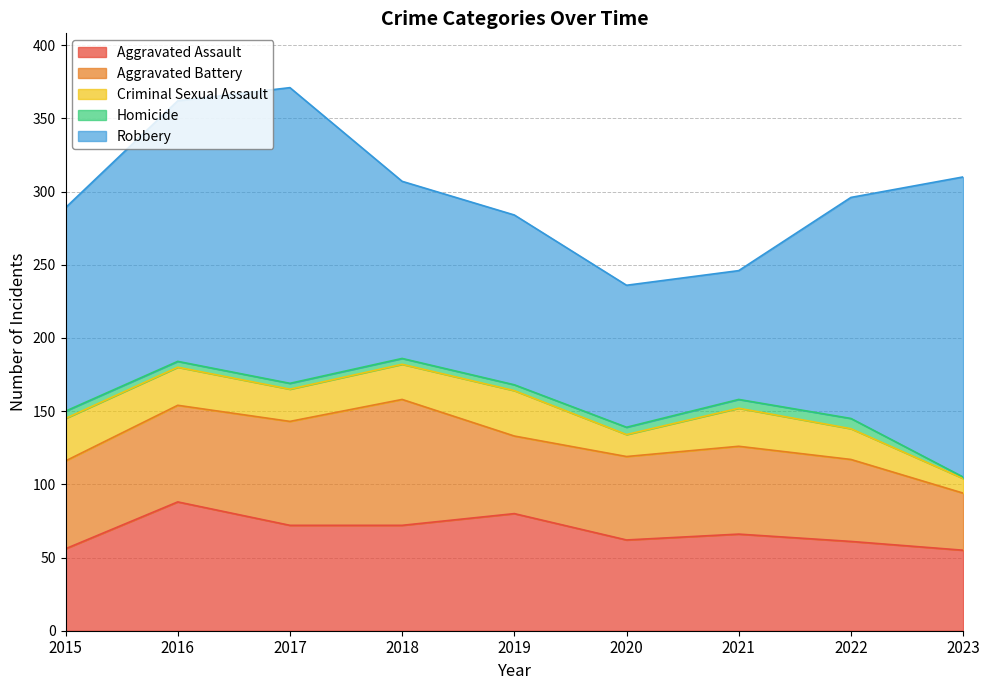

What is the difference between the maximum and second lowest values in the Homicide series?

3